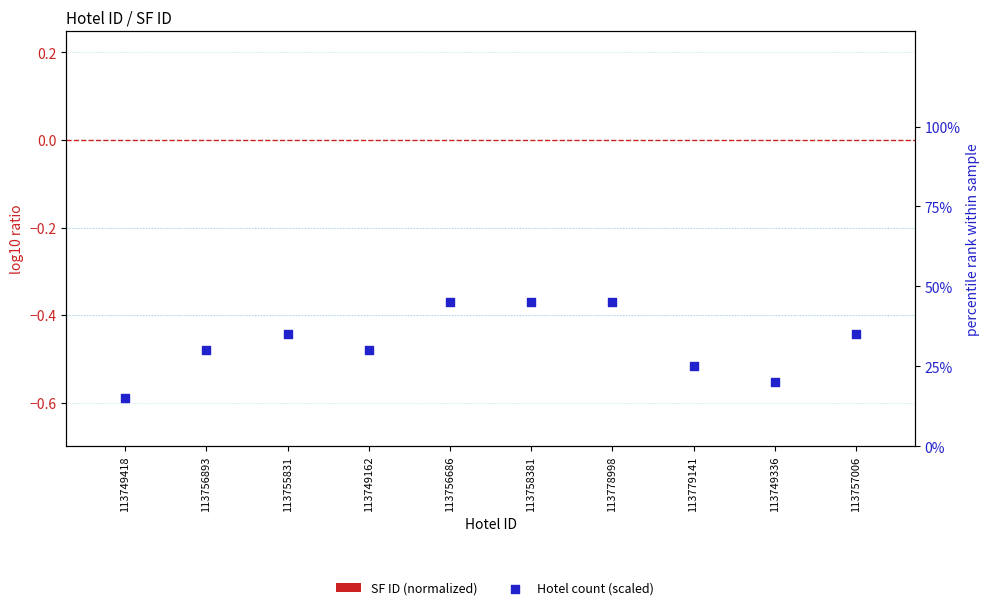

What are all the series names shown in the legend?

SF ID (normalized), Hotel count (scaled)